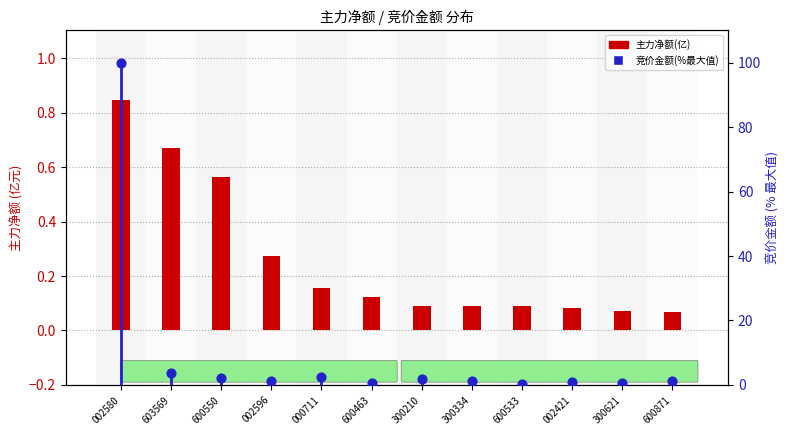

What are all the series names shown in the legend?

主力净额(亿), 竞价金额(%最大值)